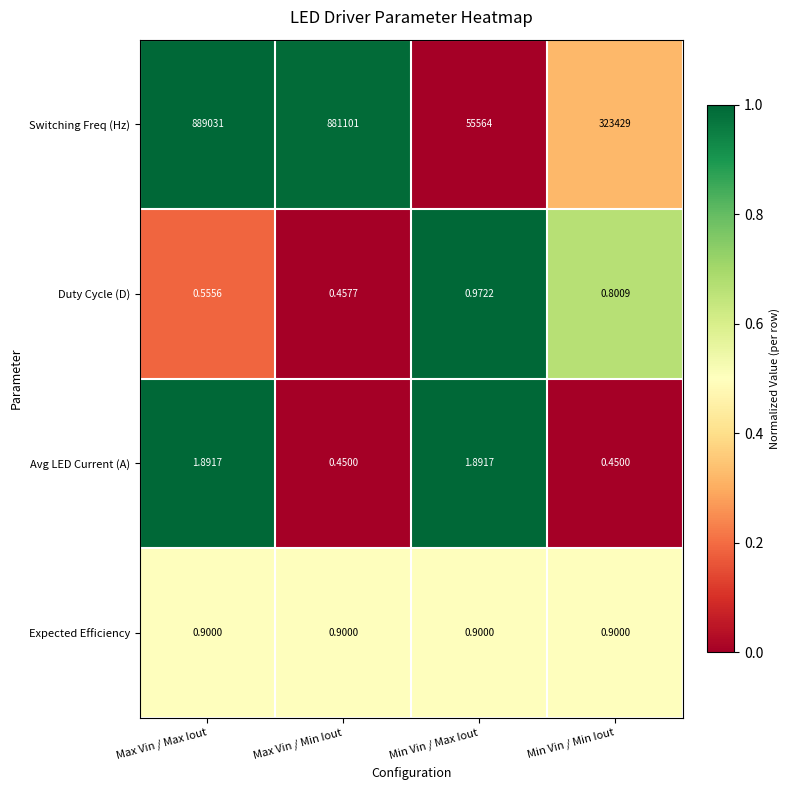

How many data points in Switching Freq (Hz) are less than 881101?

2